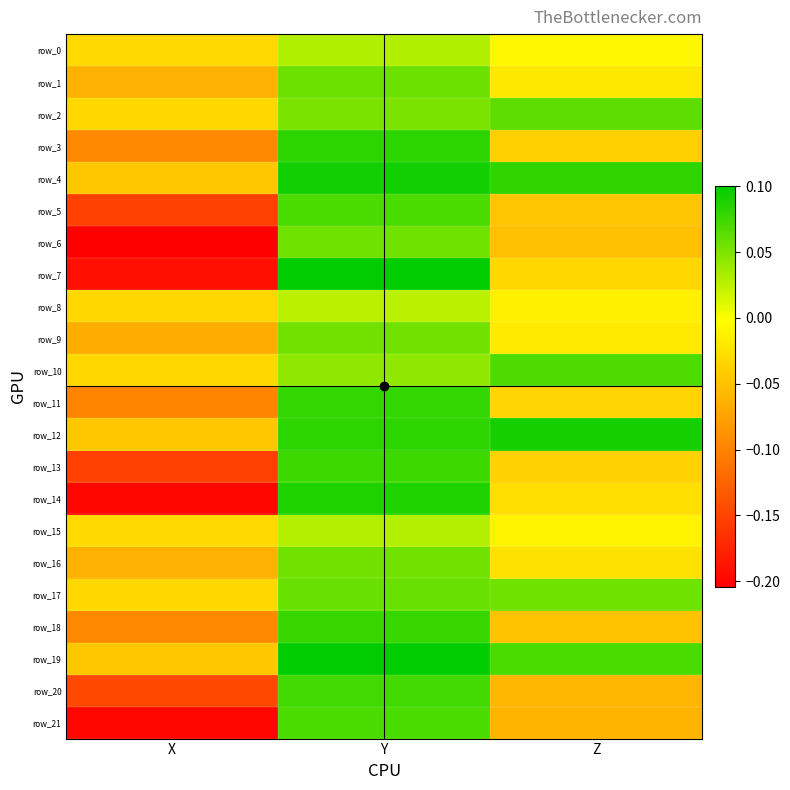

The row_20 series shows 0.1 at Y. True or false?

True